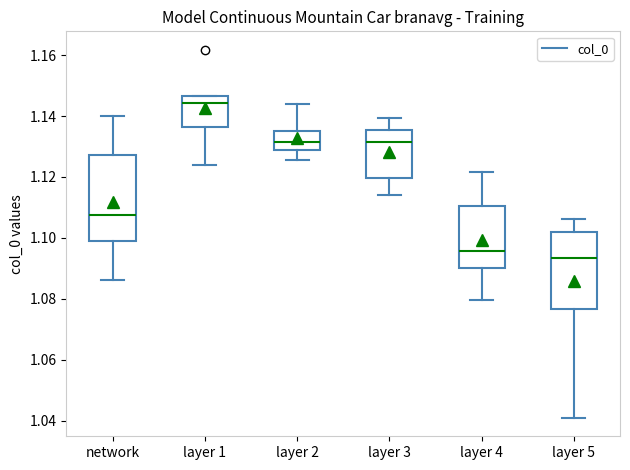

Which box is the tallest, from its lower edge to its upper edge?

network